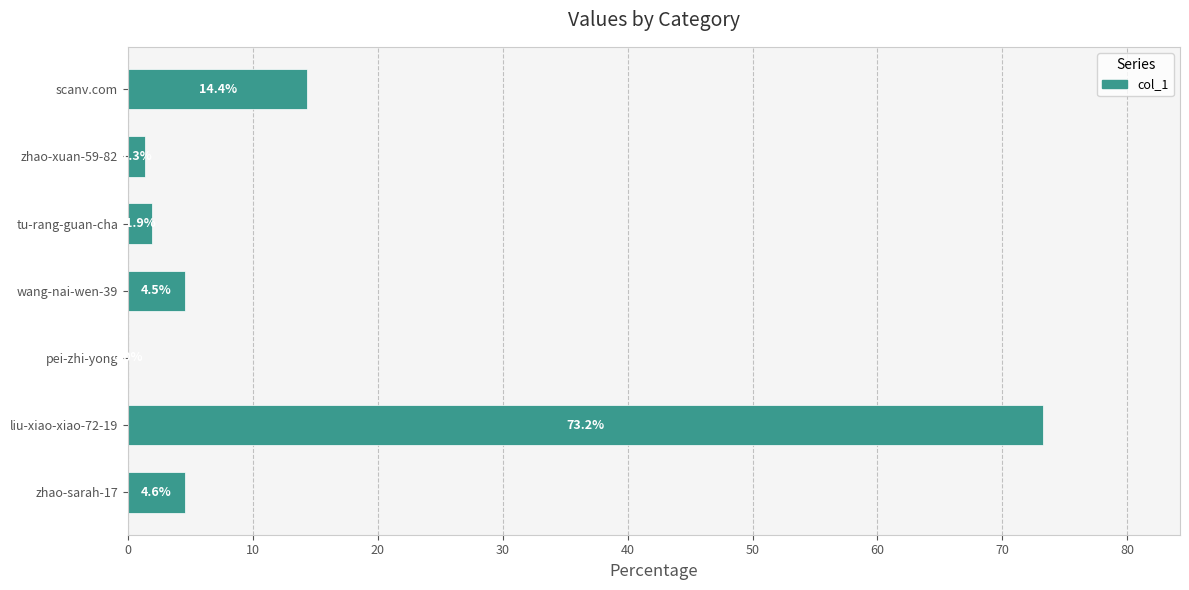

Is it true that the value at scanv.com is 14.4?

True